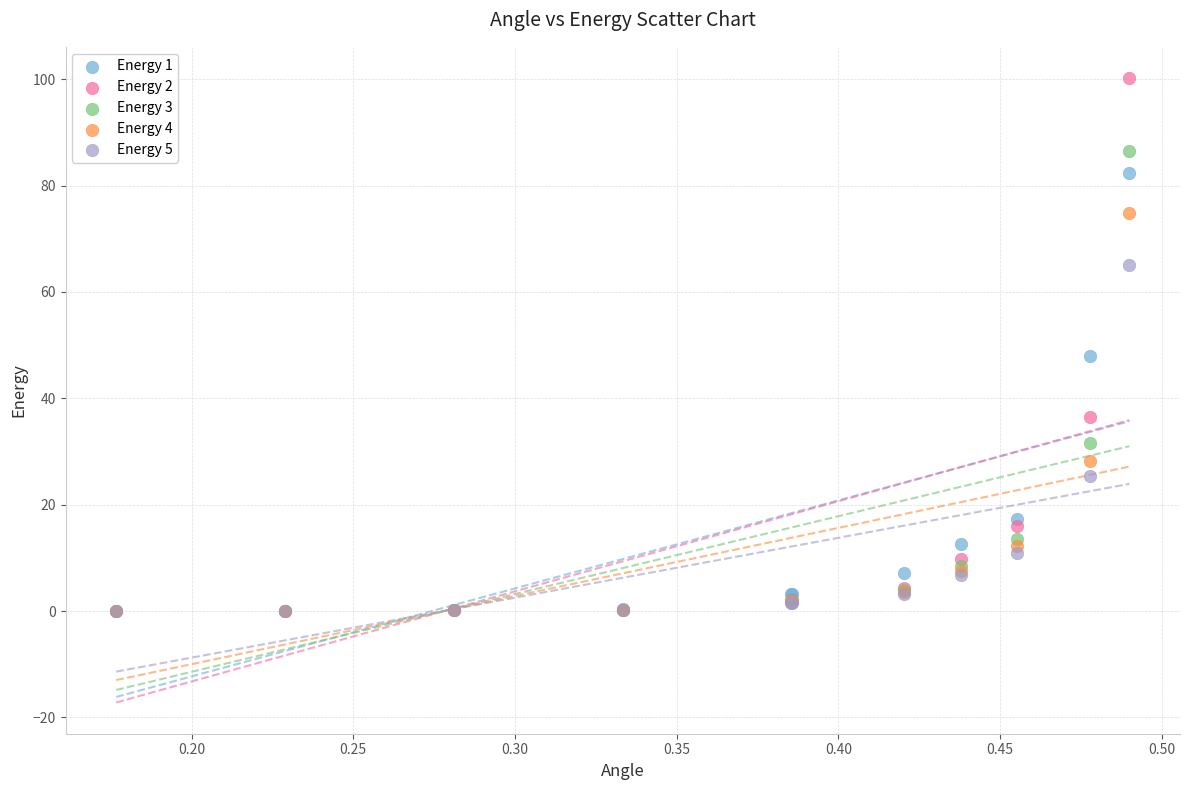

Across all series, what Y value is closest to 50?

48.0